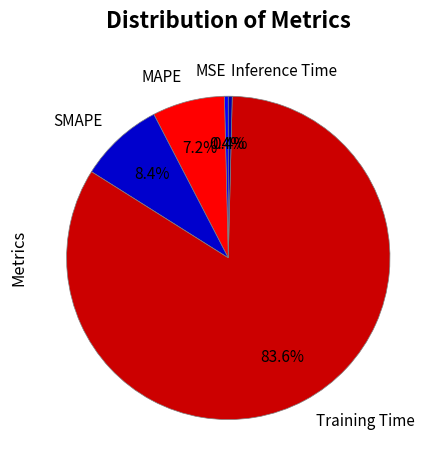

To the nearest percent, what is the combined percentage of Inference Time and MSE?

1%